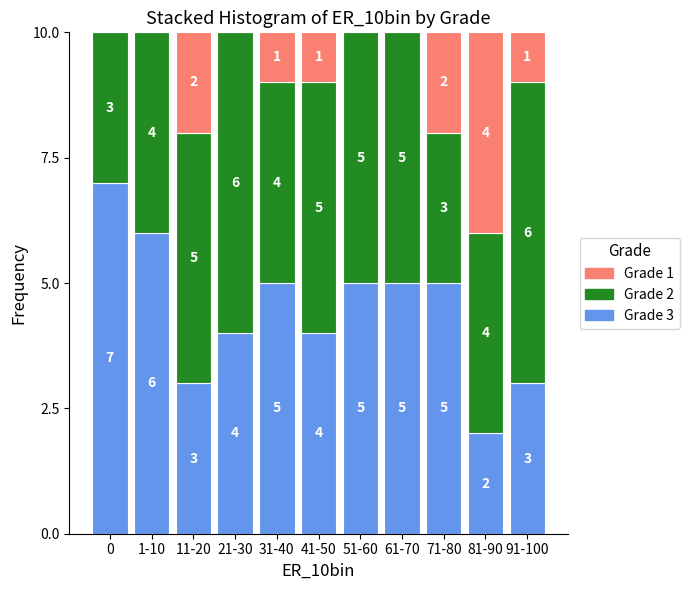

Reading left to right, list the values for the Grade 3 series.

0=7	1-10=6	11-20=3	21-30=4	31-40=5	41-50=4	51-60=5	61-70=5	71-80=5	81-90=2	91-100=3